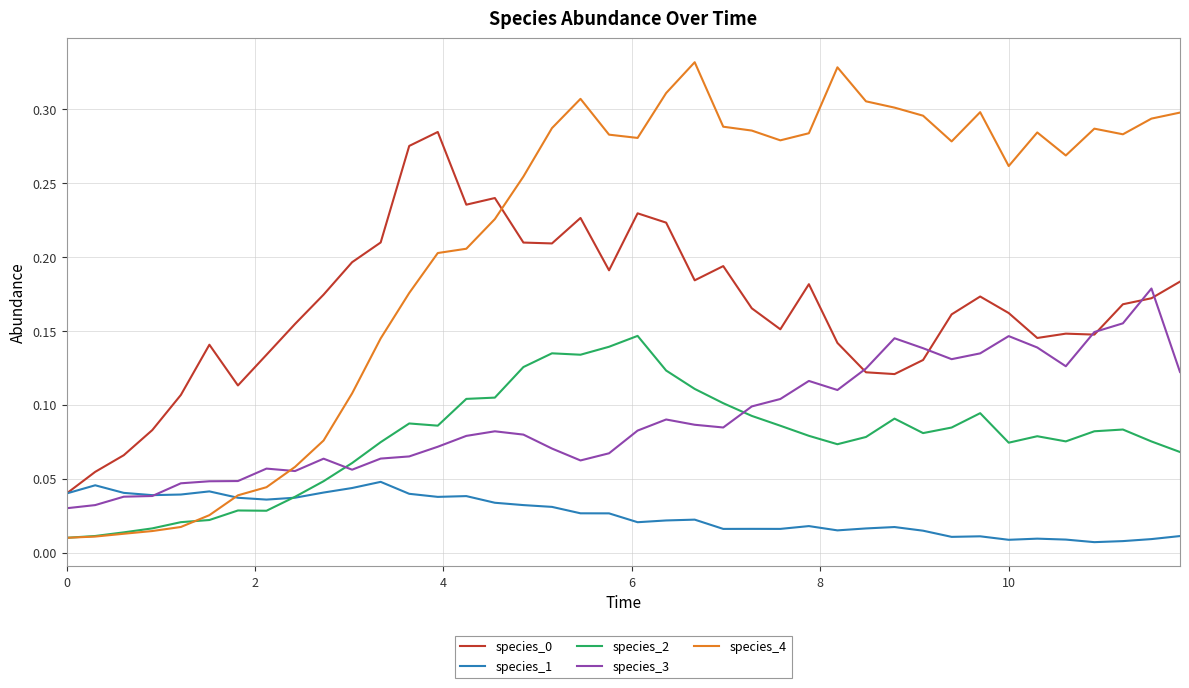

Which series has the largest total across all categories?

species_4